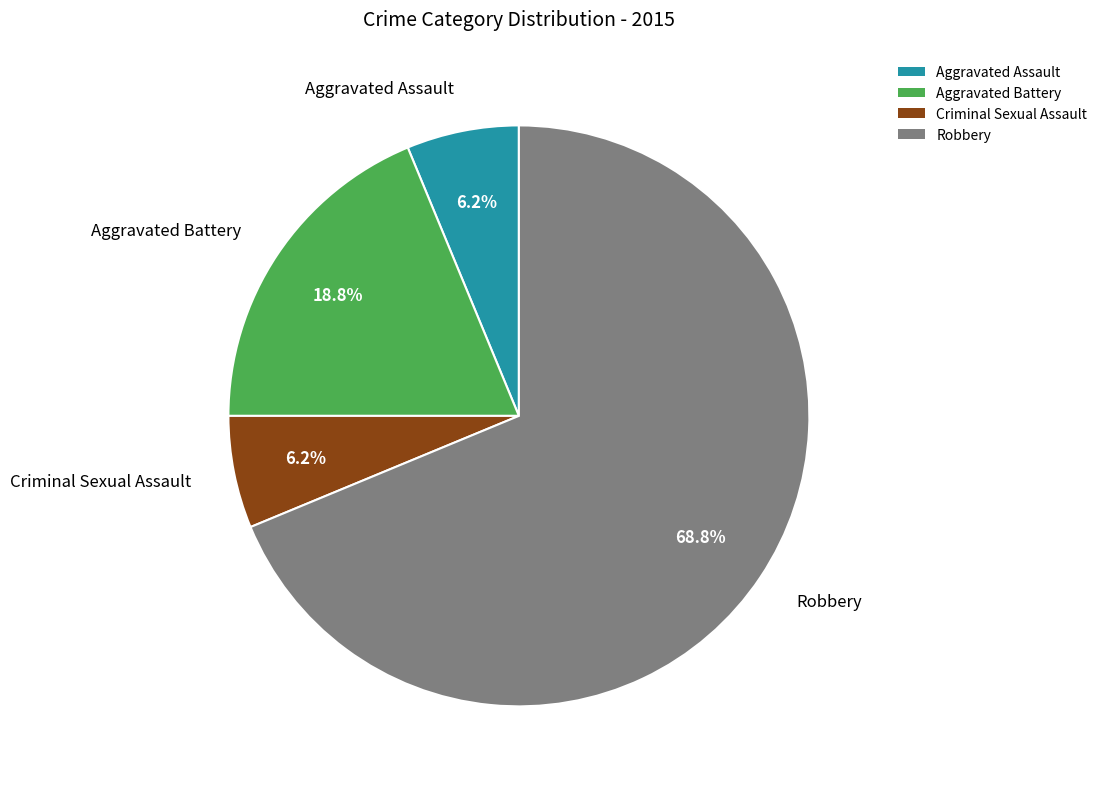

Which category has the biggest portion of the pie?

Robbery